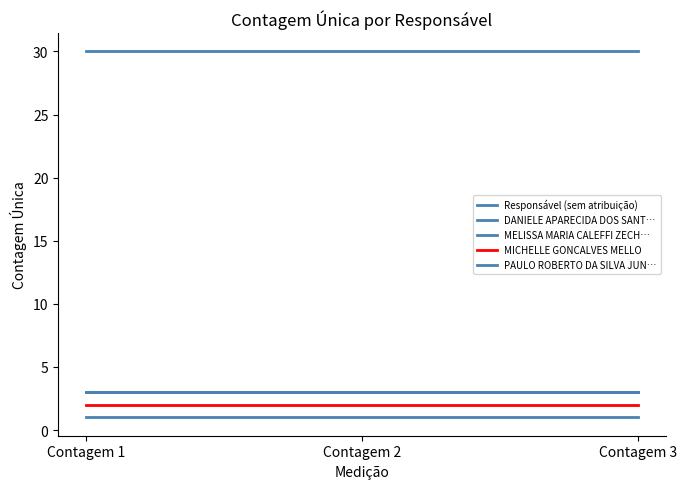

Reading left to right, what are all the values shown in this chart?

Responsável (sem atribuição): Contagem 1=30	Contagem 2=30	Contagem 3=30
DANIELE APARECIDA DOS SANT…: Contagem 1=3	Contagem 2=3	Contagem 3=3
MELISSA MARIA CALEFFI ZECH…: Contagem 1=3	Contagem 2=3	Contagem 3=3
MICHELLE GONCALVES MELLO: Contagem 1=2	Contagem 2=2	Contagem 3=2
PAULO ROBERTO DA SILVA JUN…: Contagem 1=1	Contagem 2=1	Contagem 3=1